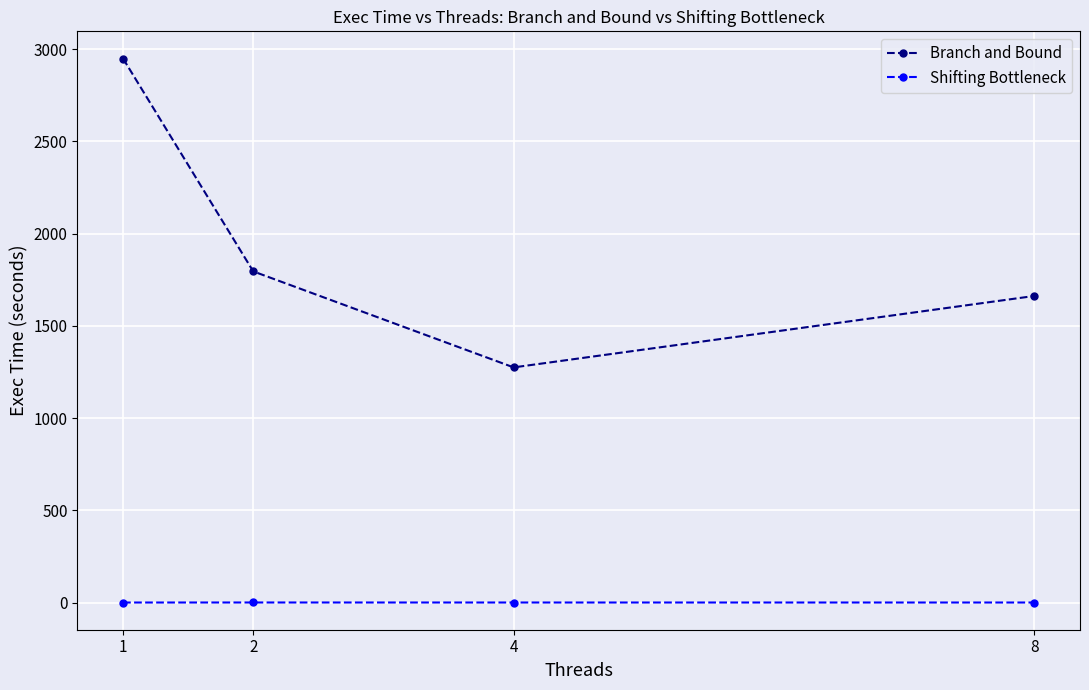

At which category does the chart reach its peak across all series?

1